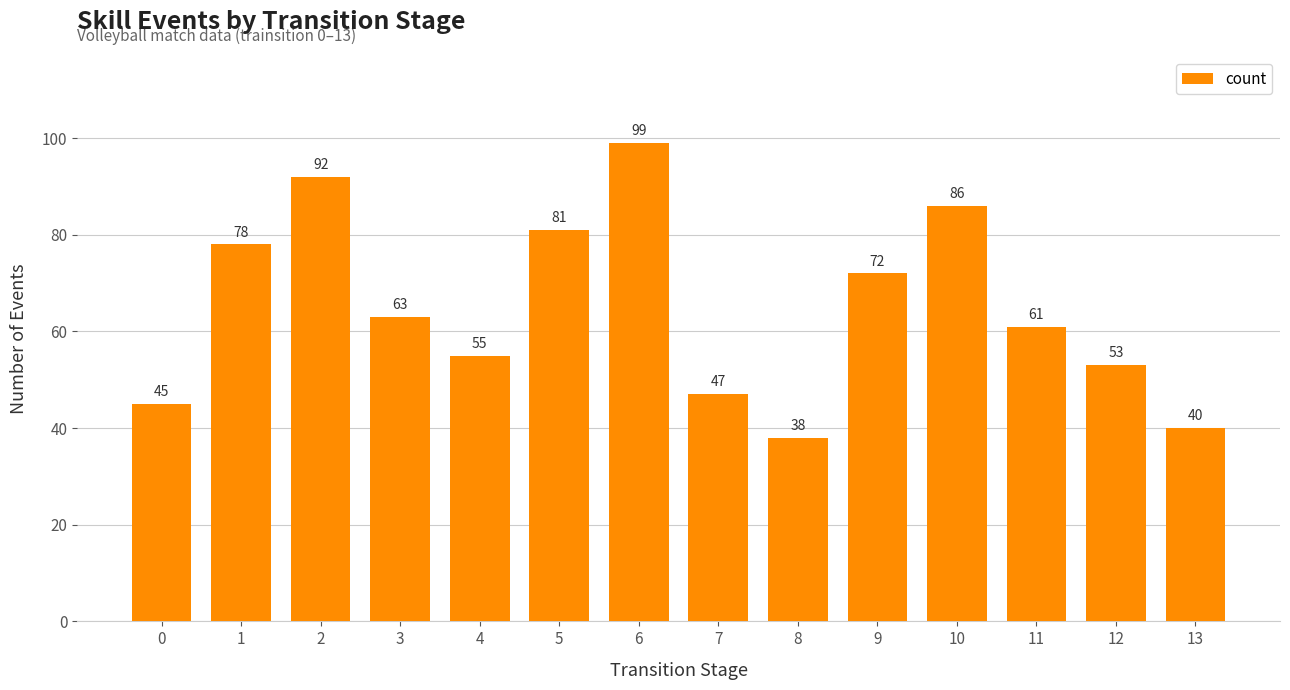

What value does the data have at 5?

81